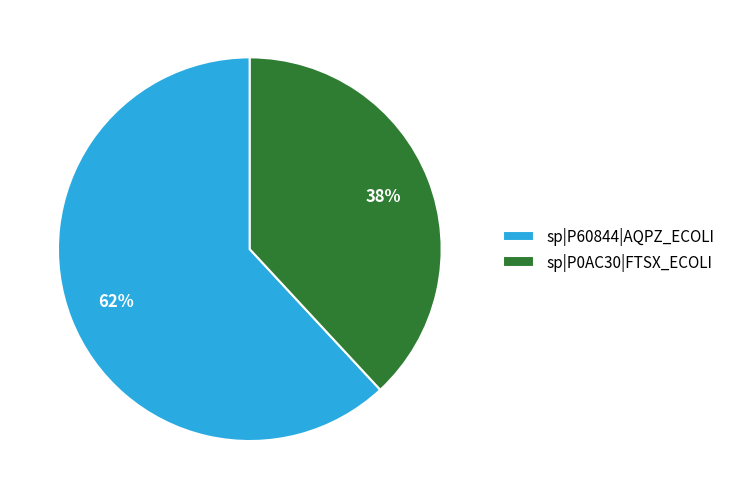

What percentage is the sp|P60844|AQPZ_ECOLI slice, to the nearest percent?

62%